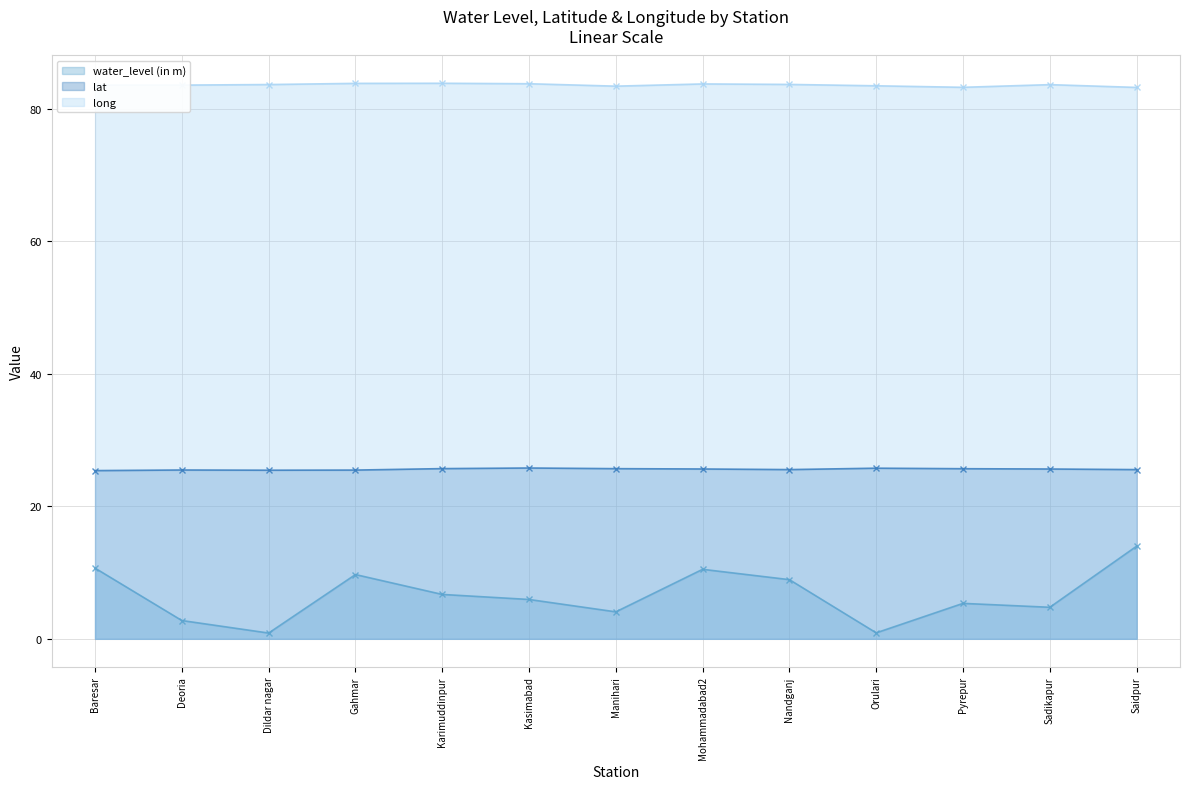

What are all the series names shown in the legend?

water_level (in m), lat, long